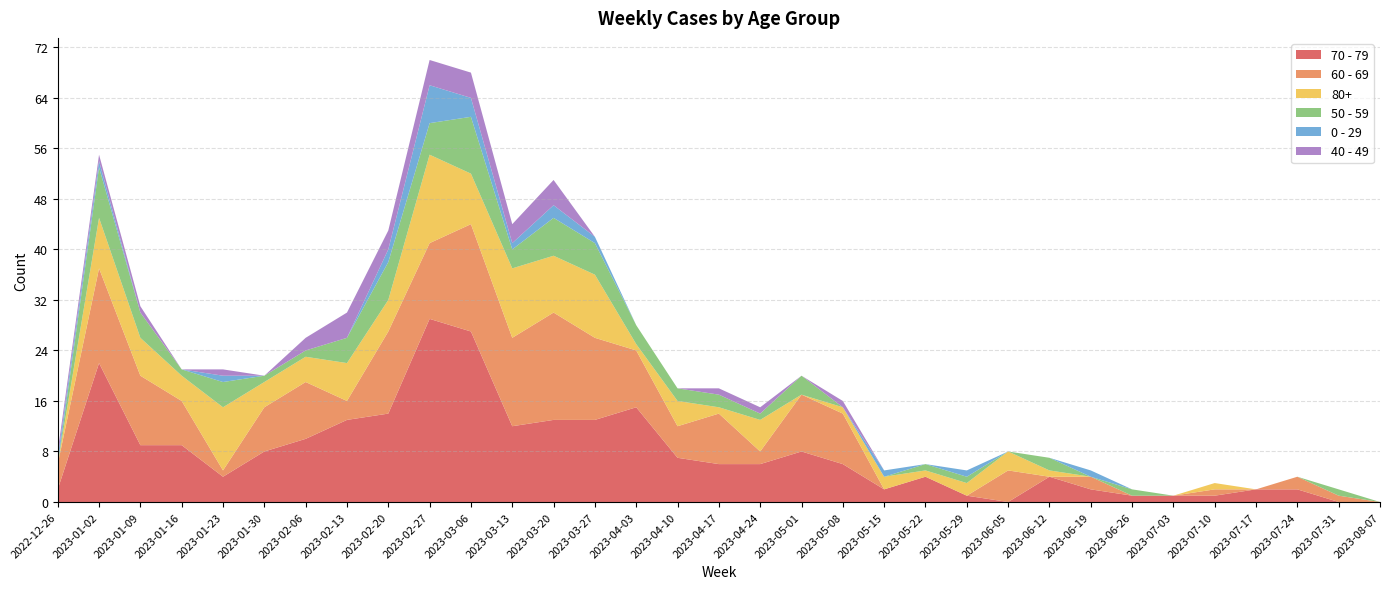

Reading left to right, list all the values displayed in this chart.

70 - 79: 2	22	9	9	4	8	10	13	14	29	27	12	13	13	15	7	6	6	8	6	2	4	1	0	4	2	1	1	1	2	2	0	0
60 - 69: 4	15	11	7	1	7	9	3	13	12	17	14	17	13	9	5	8	2	9	8	0	0	0	5	0	2	0	0	1	0	2	1	0
80+: 0	8	6	4	10	4	4	6	5	14	8	11	9	10	1	4	1	5	0	1	2	1	2	3	1	0	0	0	1	0	0	0	0
50 - 59: 0	8	4	1	4	1	1	4	6	5	9	3	6	5	3	2	2	1	3	0	0	1	1	0	2	0	1	0	0	0	0	1	0
0 - 29: 1	1	0	0	1	0	0	0	2	6	3	1	2	1	0	0	0	0	0	0	1	0	1	0	0	1	0	0	0	0	0	0	0
40 - 49: 1	1	1	0	1	0	2	4	3	4	4	3	4	0	0	0	1	1	0	1	0	0	0	0	0	0	0	0	0	0	0	0	0